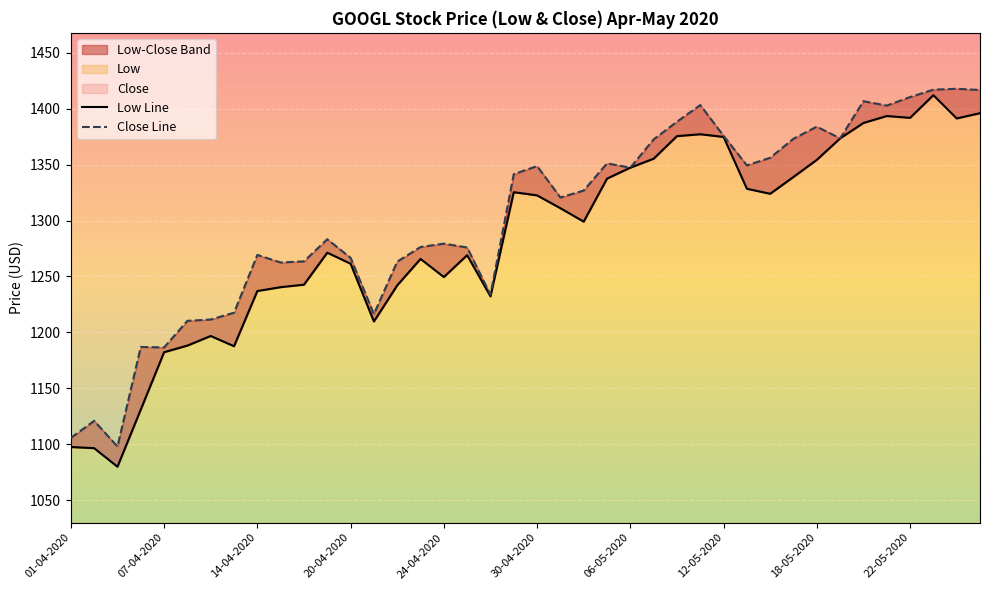

At which category does Close reach its first local valley?

03-04-2020